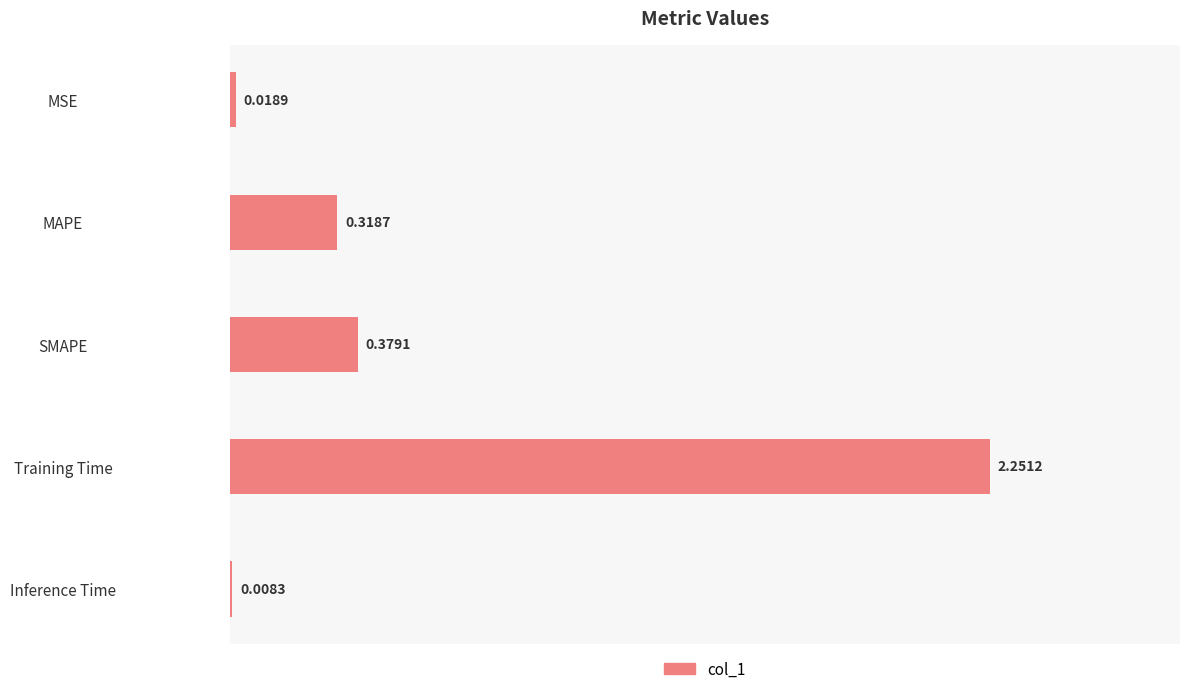

At which label is the value closest to 1?

SMAPE